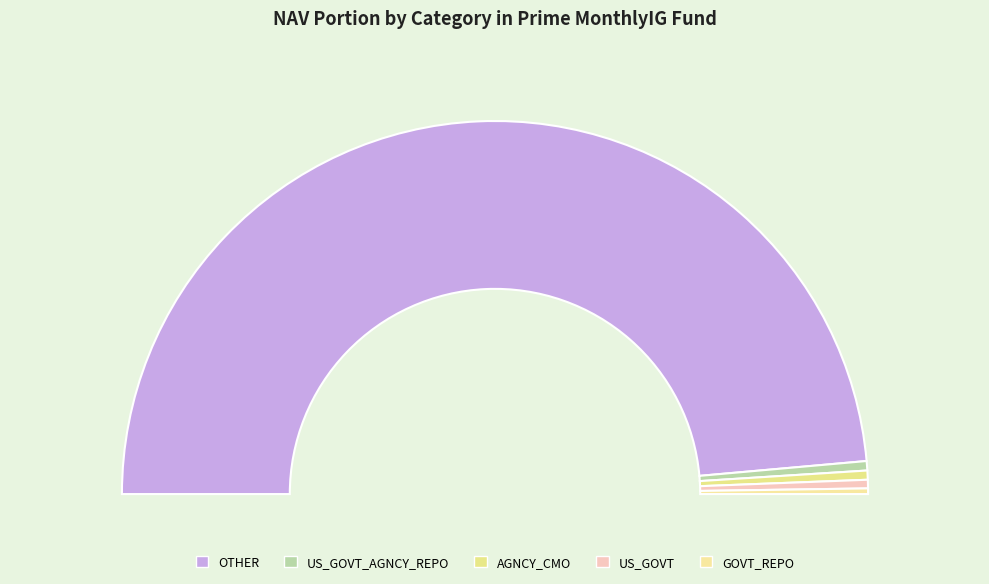

Is there a majority slice in this chart?

Yes